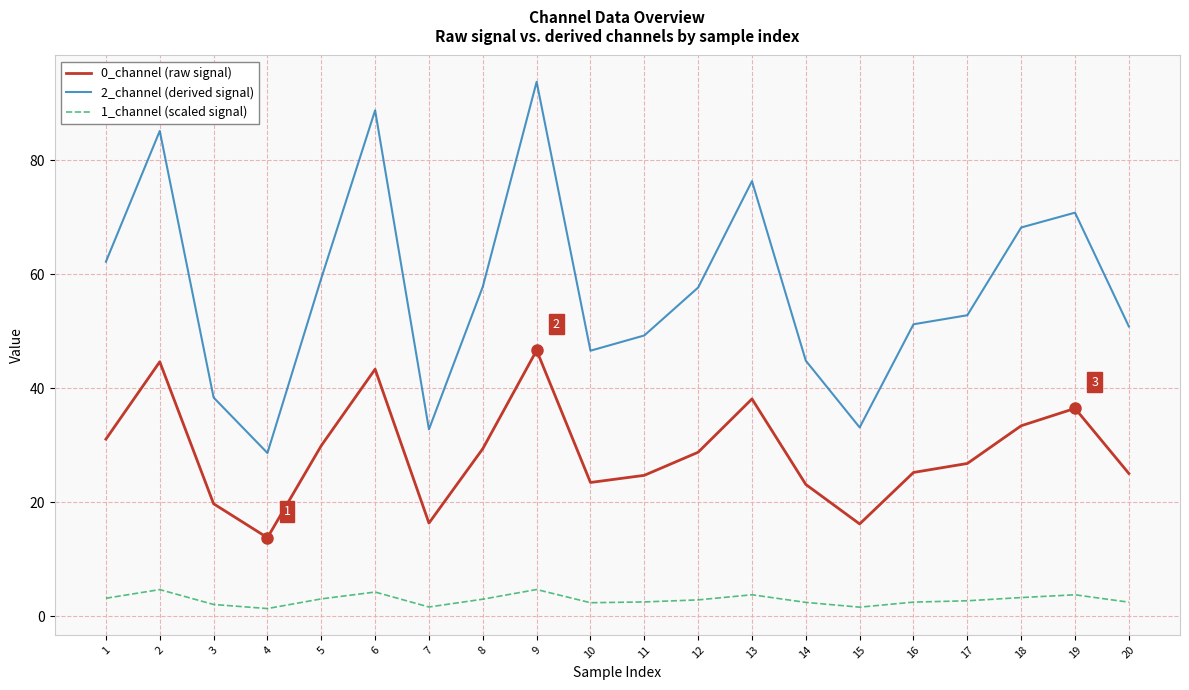

The 0_channel (raw signal) series shows 16.9 at 19. True or false?

False